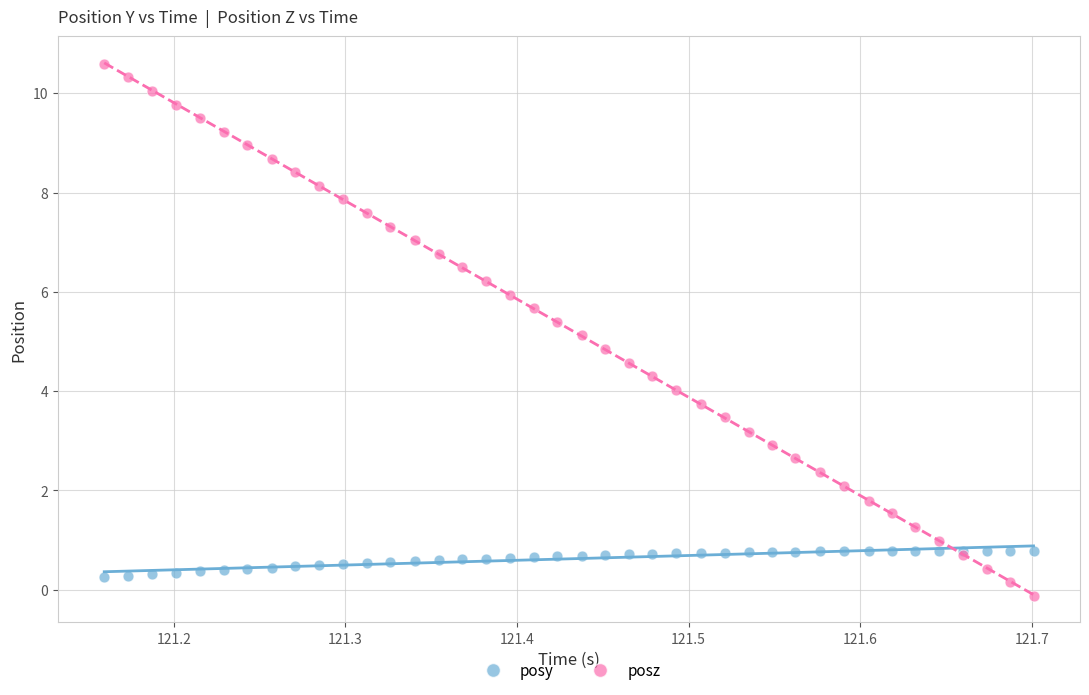

What is the X range (max minus min) for the scatter plot?

0.5